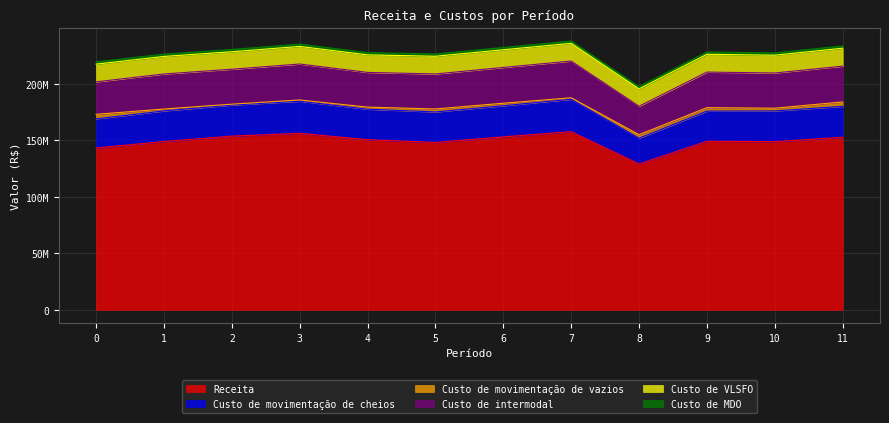

Between 1 and 11, which is larger?

11